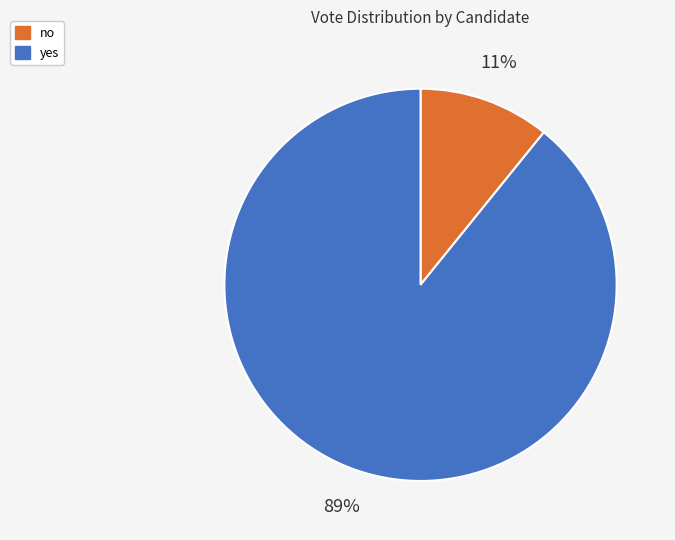

To the nearest percent, what portion does yes represent?

89%